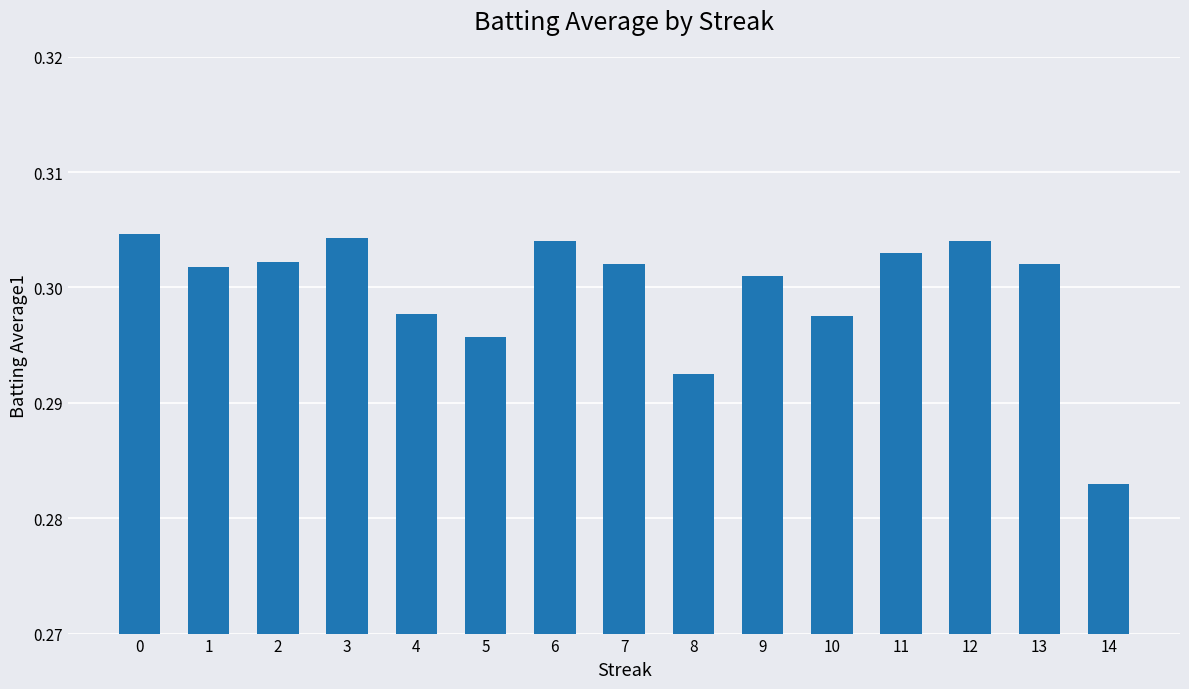

What is the sum of all values?

4.5